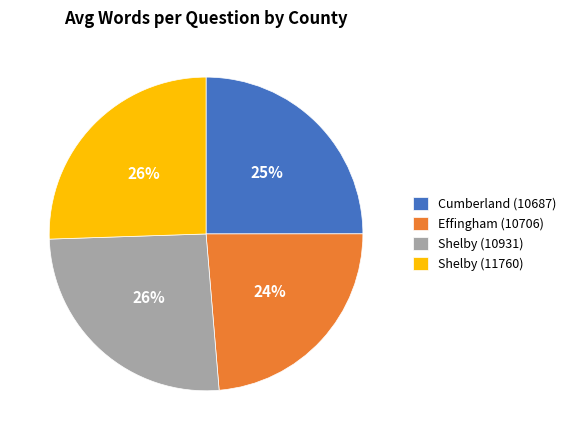

Which slice is the smallest?

Effingham (10706)